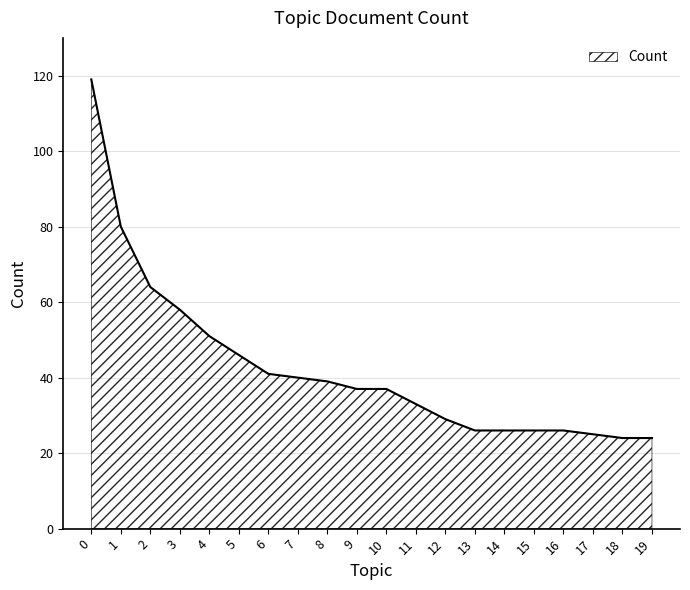

Does the chart have visible grid lines?

Yes